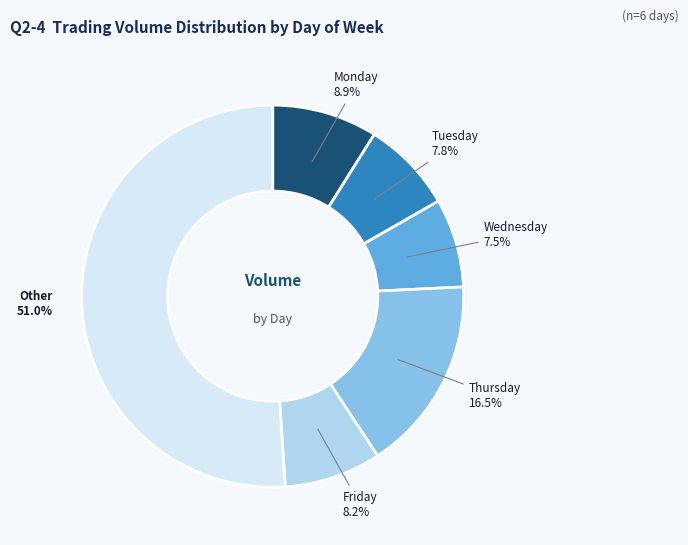

Count the number of slices in the pie.

6